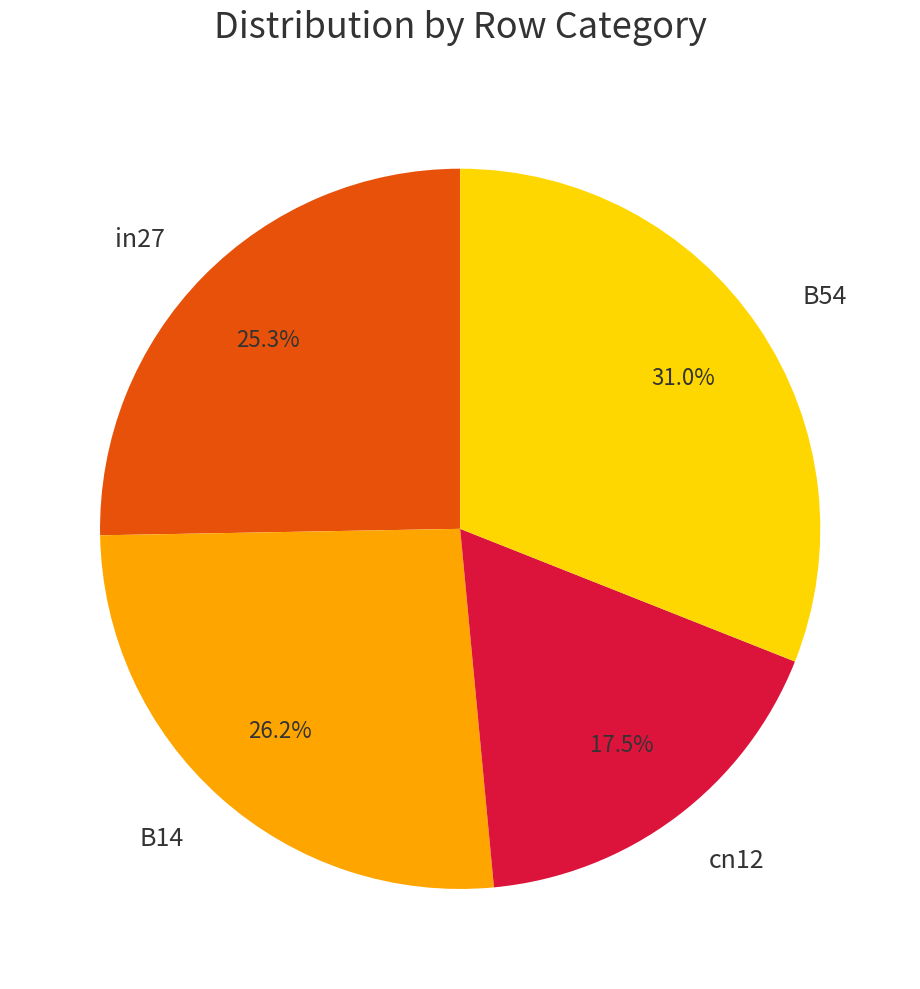

Rank the categories by value from lowest to highest.

cn12, in27, B14, B54